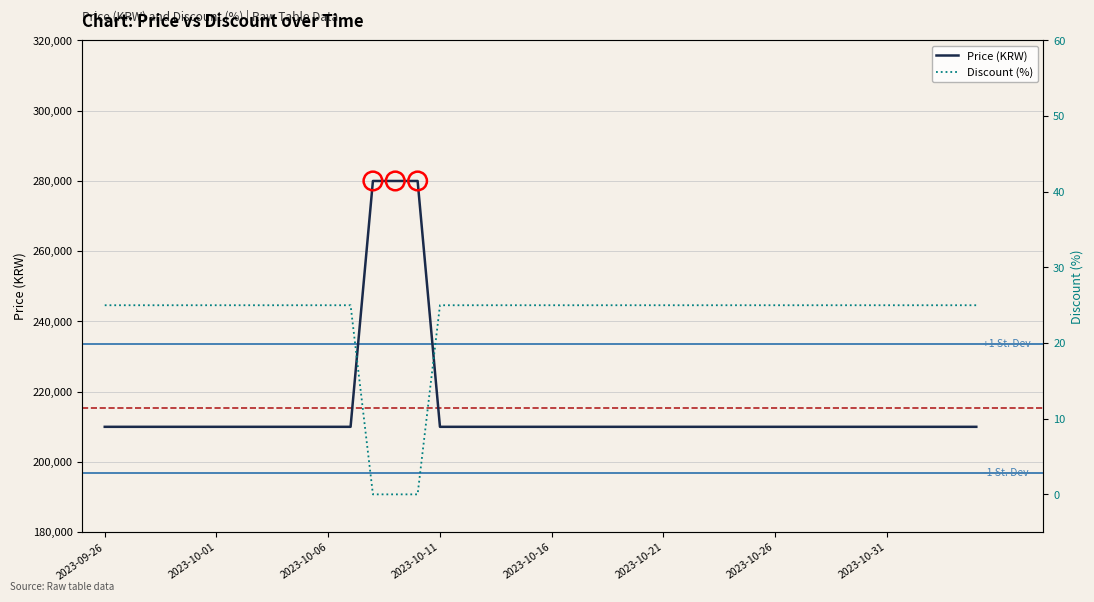

Which series contains the lowest Y value?

Discount (%)